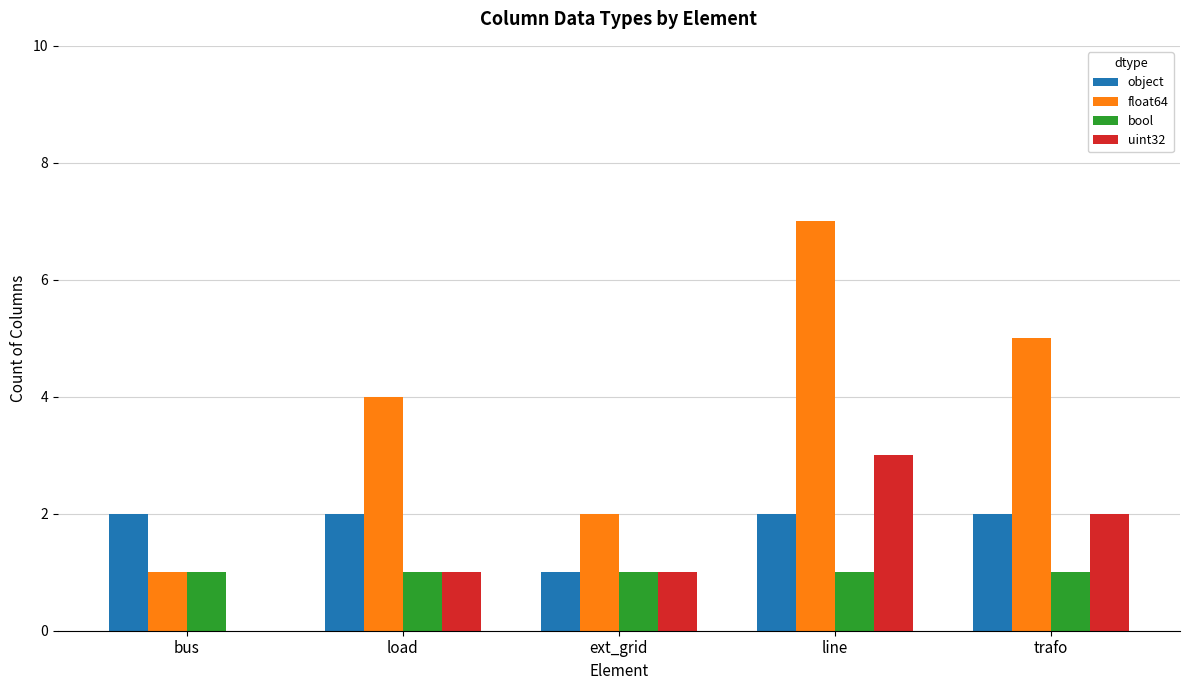

The value of uint32 at trafo is 0. True or false?

False